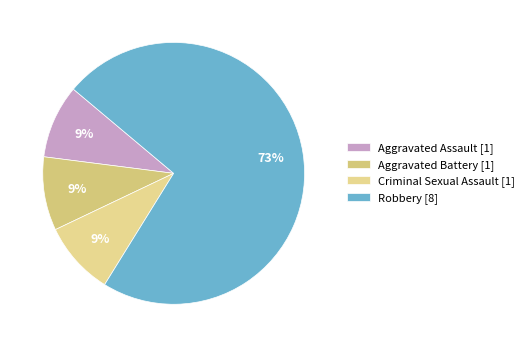

How many segments does this pie chart have?

4